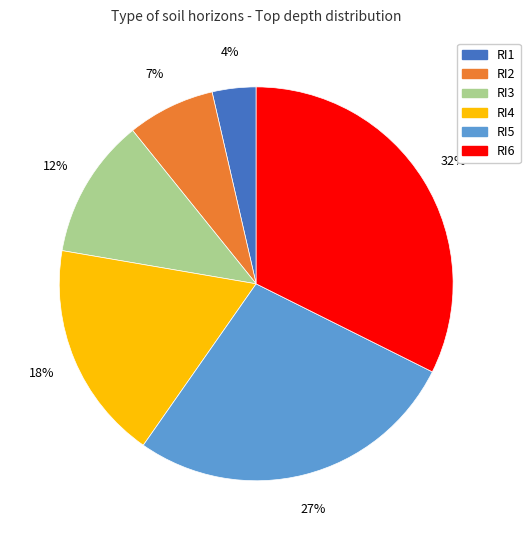

To the nearest percent, what portion does RI5 represent?

27%